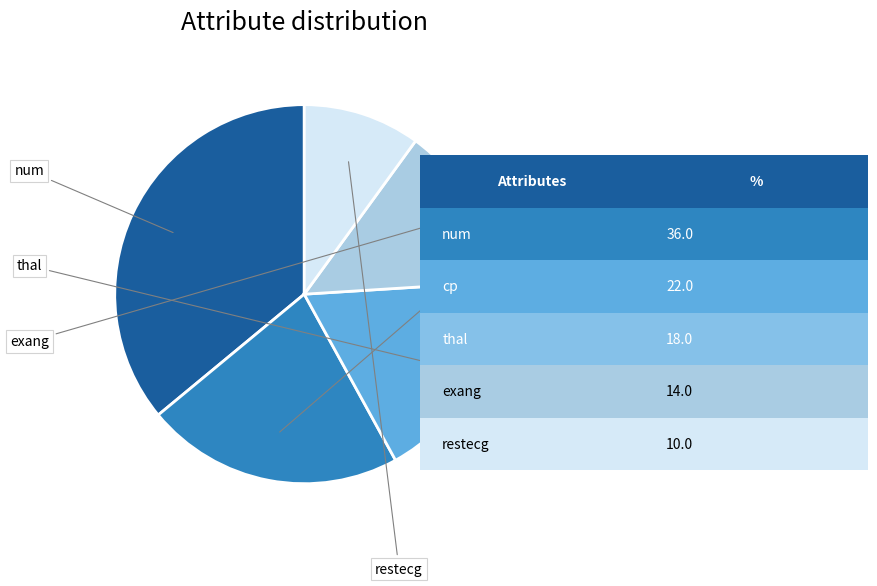

Does any single category account for the majority?

No